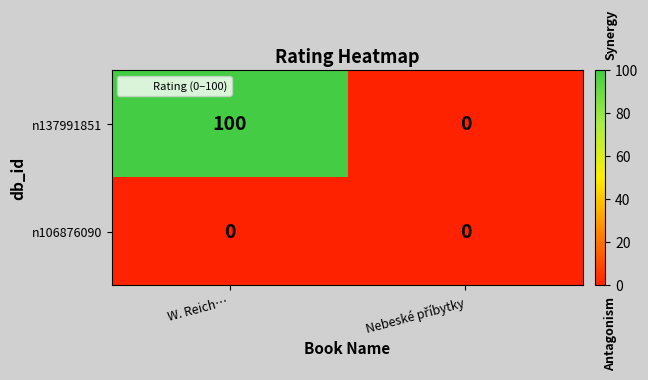

How many categories are shown in the chart?

2